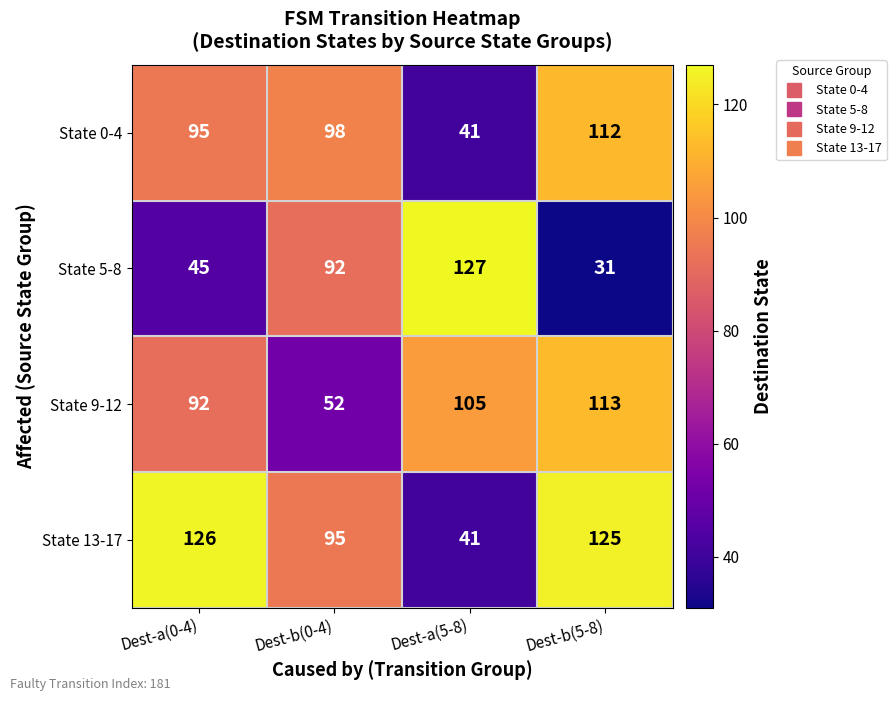

Is it true that State 5-8 equals 11 at Dest-a(0-4)?

False